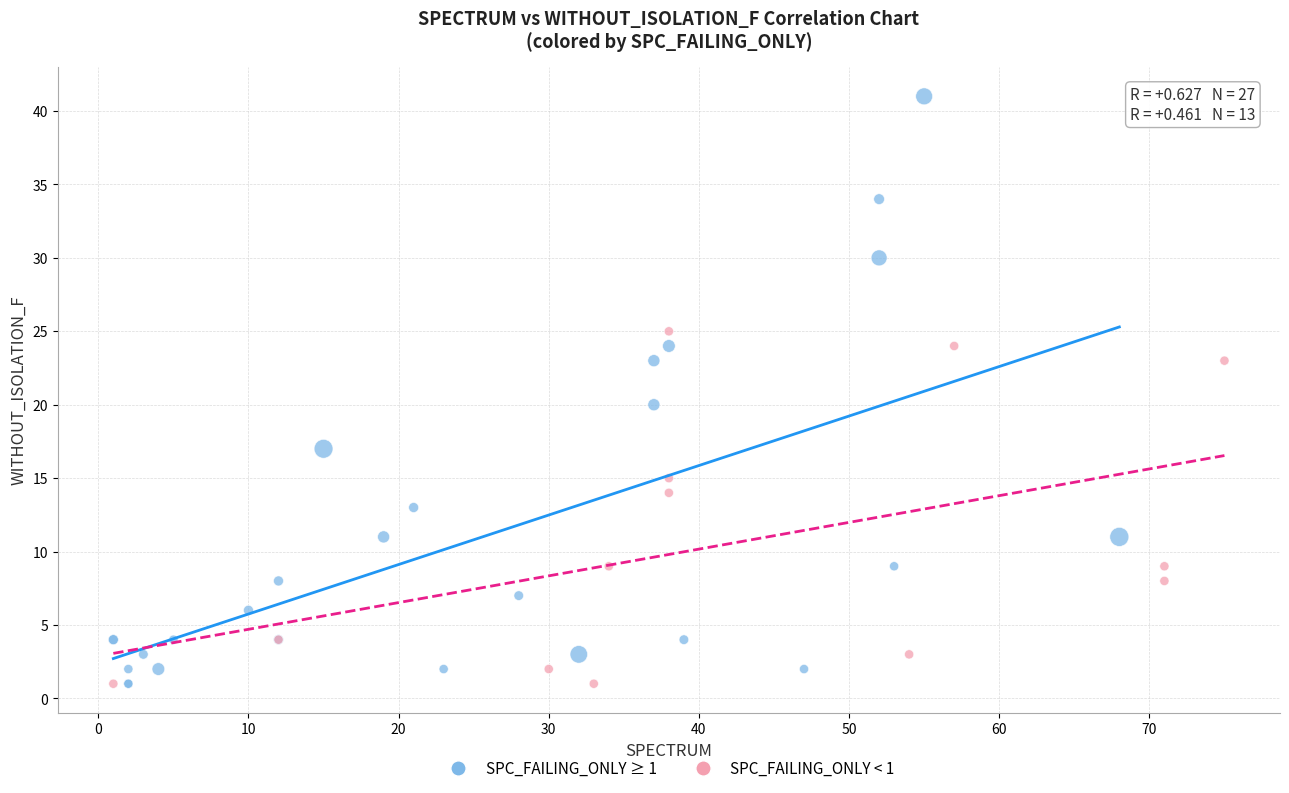

Which series has the widest spread of Y values?

SPC_FAILING_ONLY ≥ 1